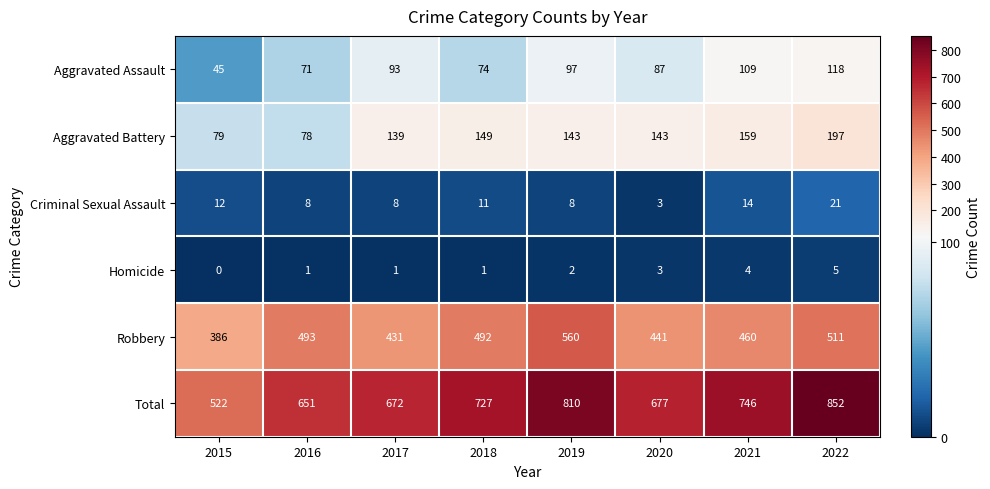

At 2015, list the series in order from smallest to largest.

Homicide, Criminal Sexual Assault, Aggravated Assault, Aggravated Battery, Robbery, Total